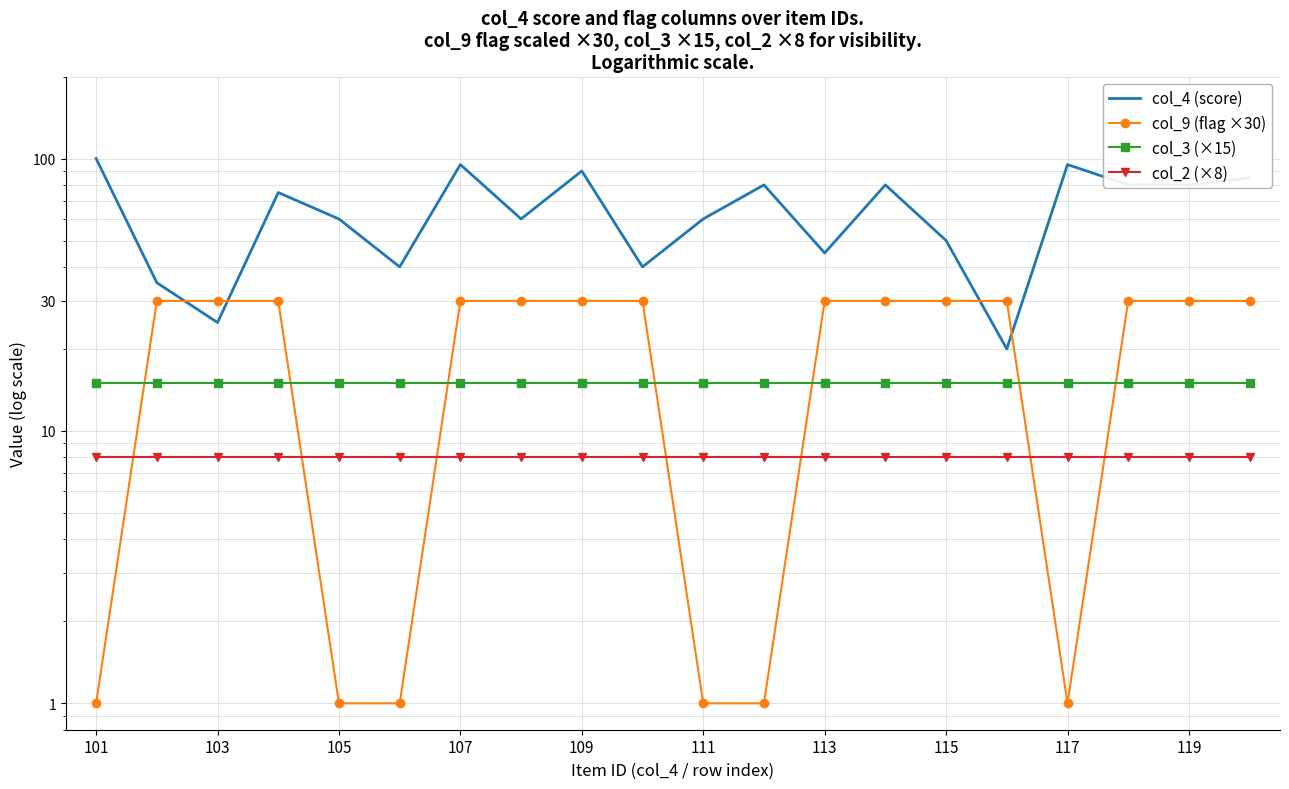

Which category has the lowest value in the col_3 (×15) series?

101